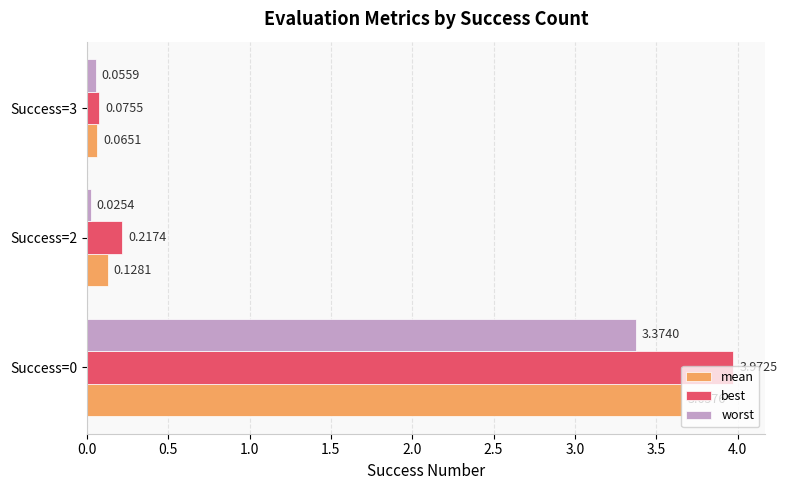

Which series changed the most between Success=0 and Success=3?

best